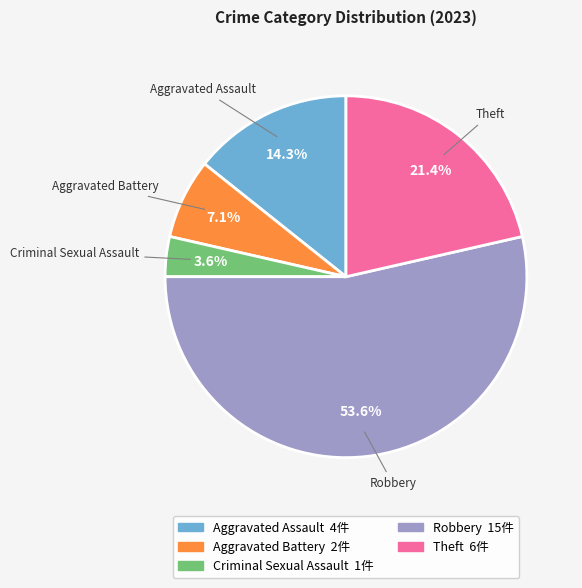

Which has a higher value, Aggravated Assault or Theft?

Theft